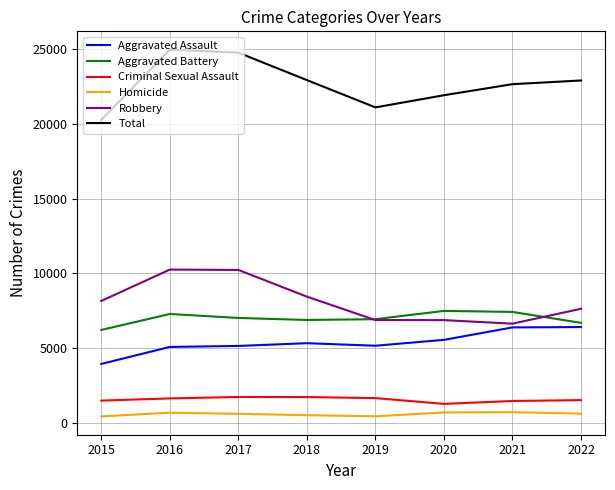

The value of Robbery at 2016 is 10260. True or false?

True